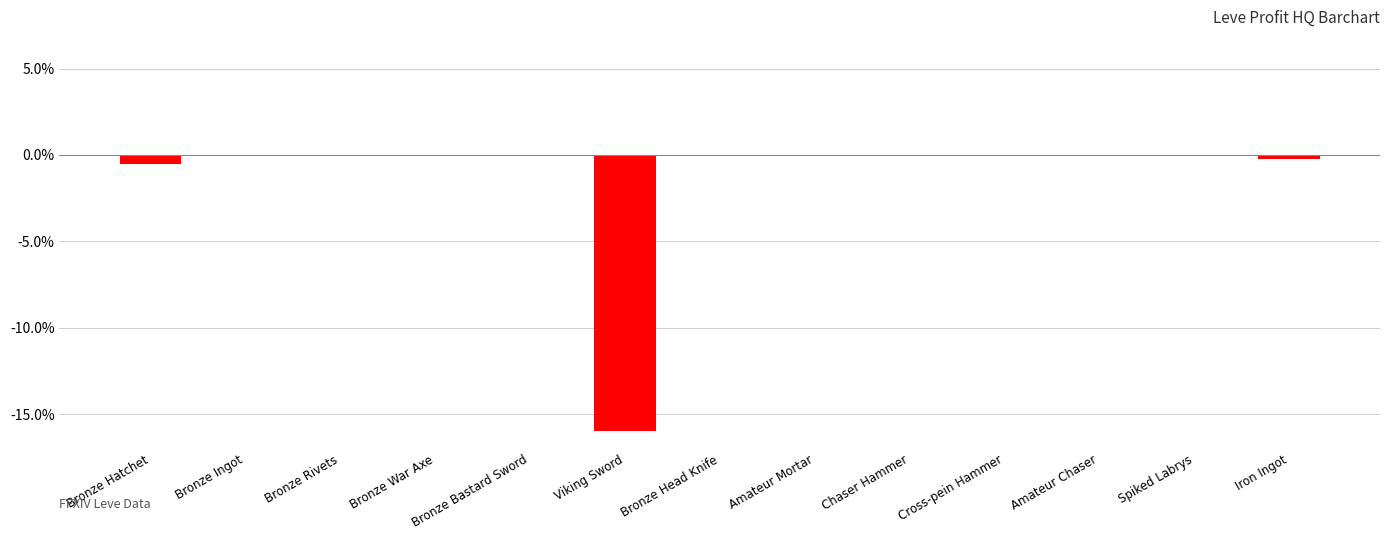

True or false: the data shows -0.0 at Bronze Rivets.

True